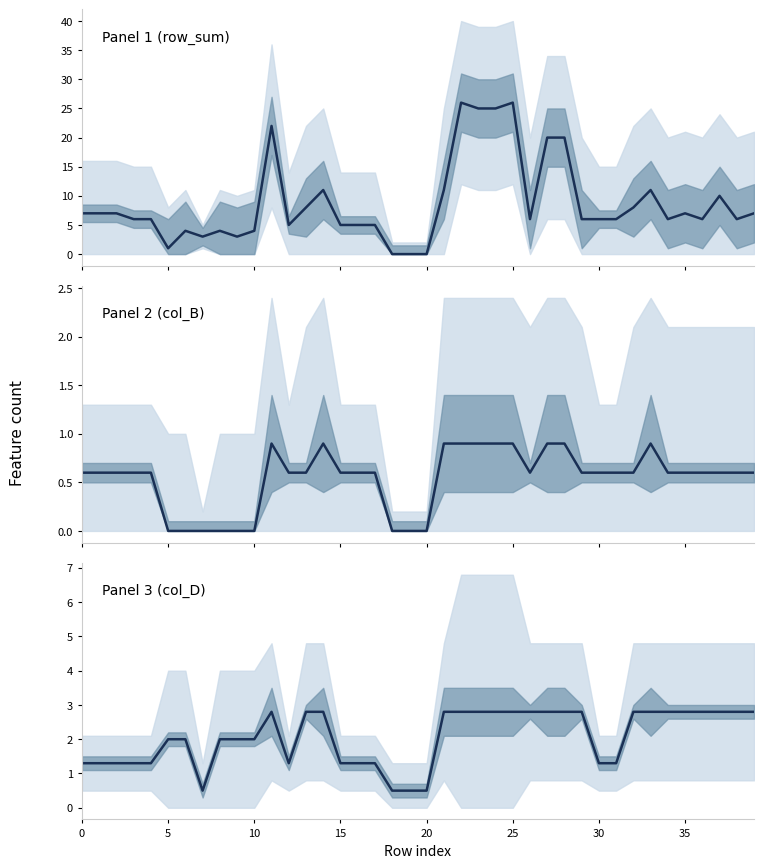

What are all the series names shown in the legend?

Panel 1 (row_sum), Panel 2 (col_B), Panel 3 (col_D)